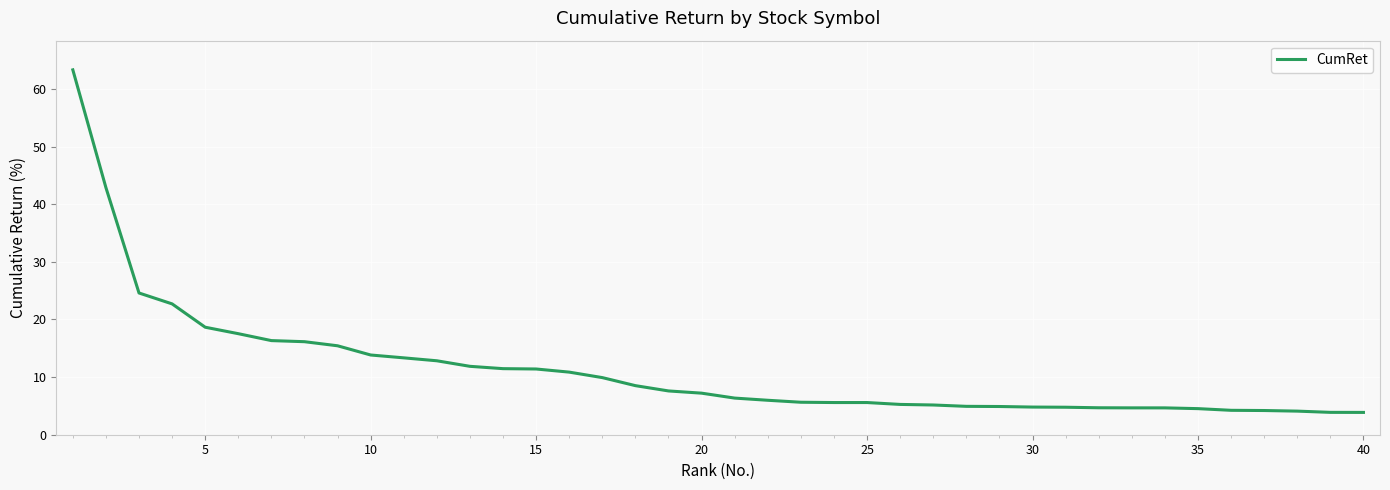

What is the smallest value displayed?

3.9